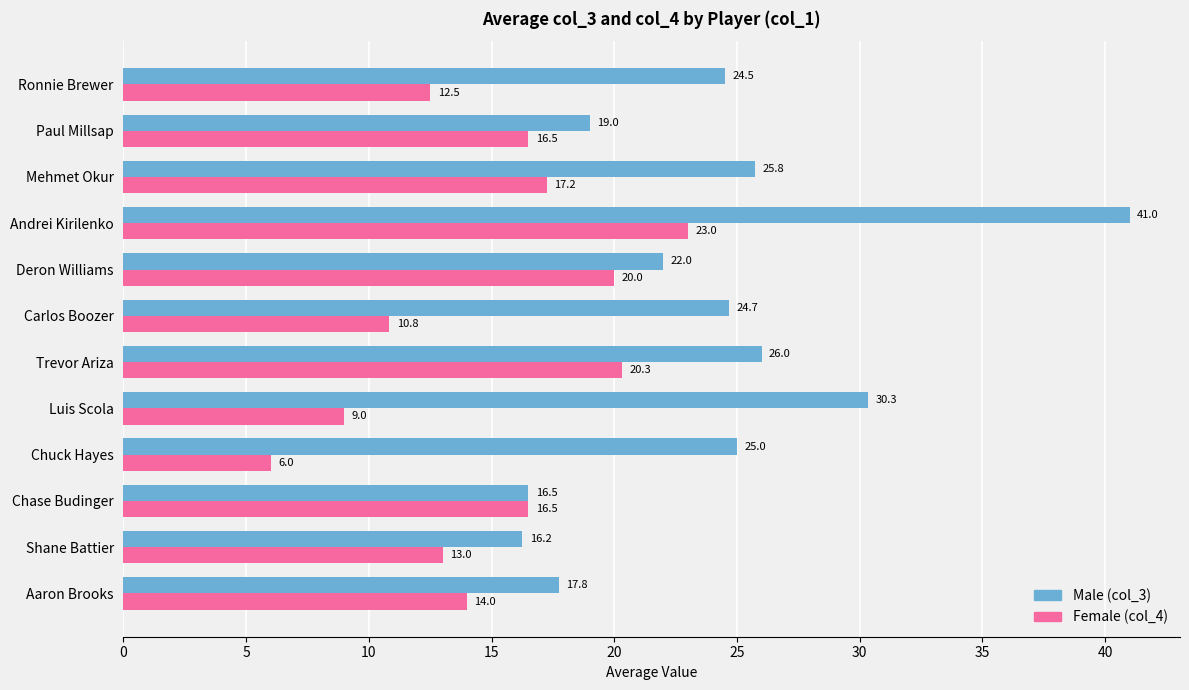

Which category has the lowest value across all series?

Chuck Hayes